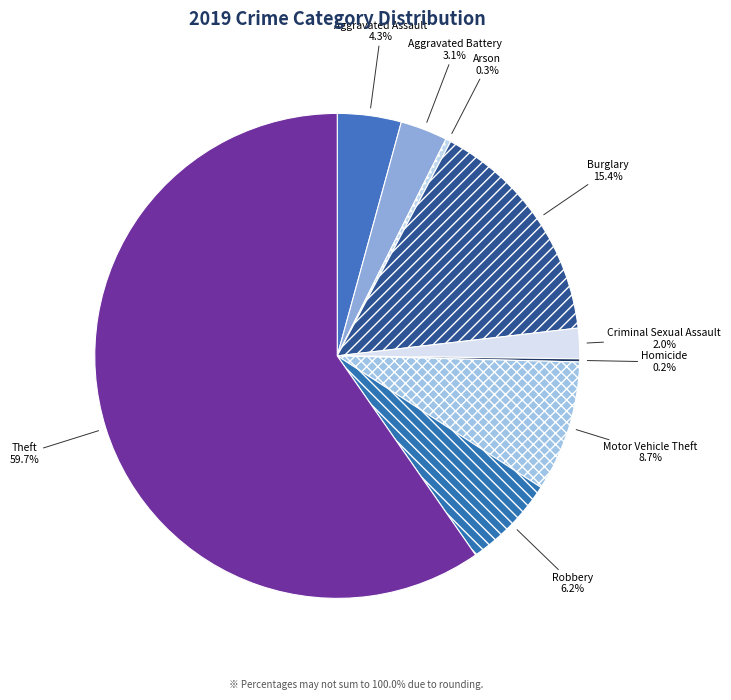

Is there a majority slice in this chart?

Yes